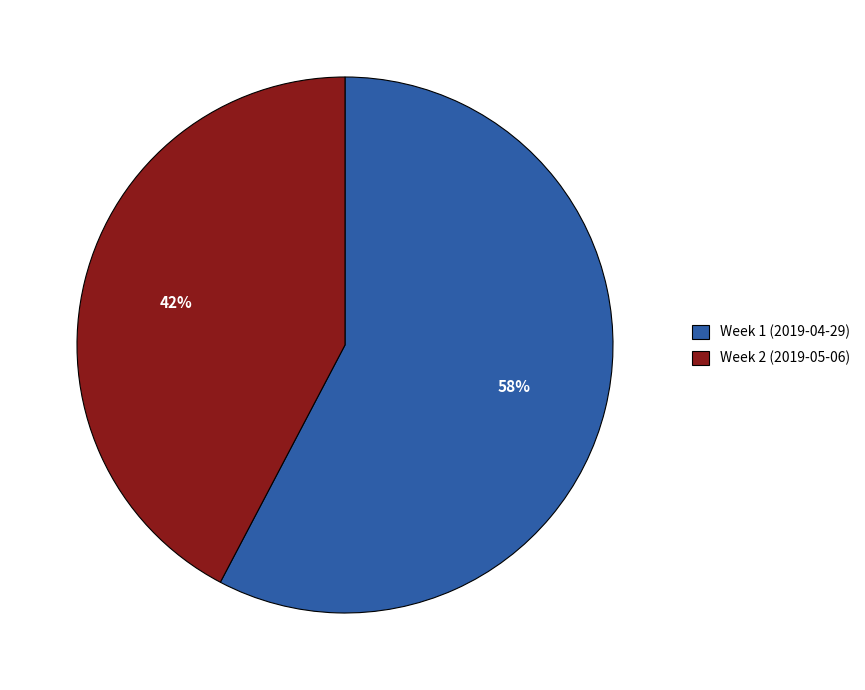

How many segments does this pie chart have?

2